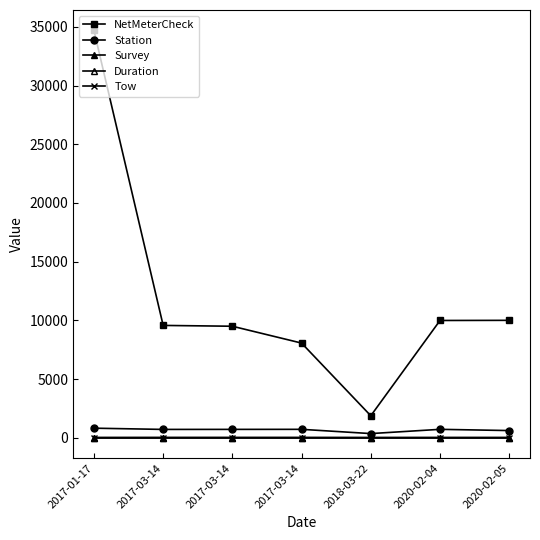

True or false: Tow and Station cross at least once.

False